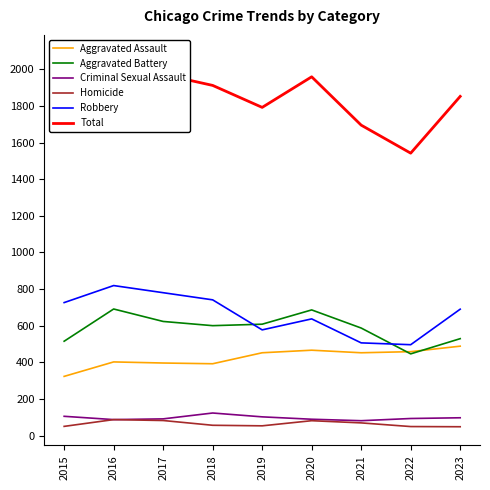

What is the difference between the second highest and minimum values in the Robbery series?

284